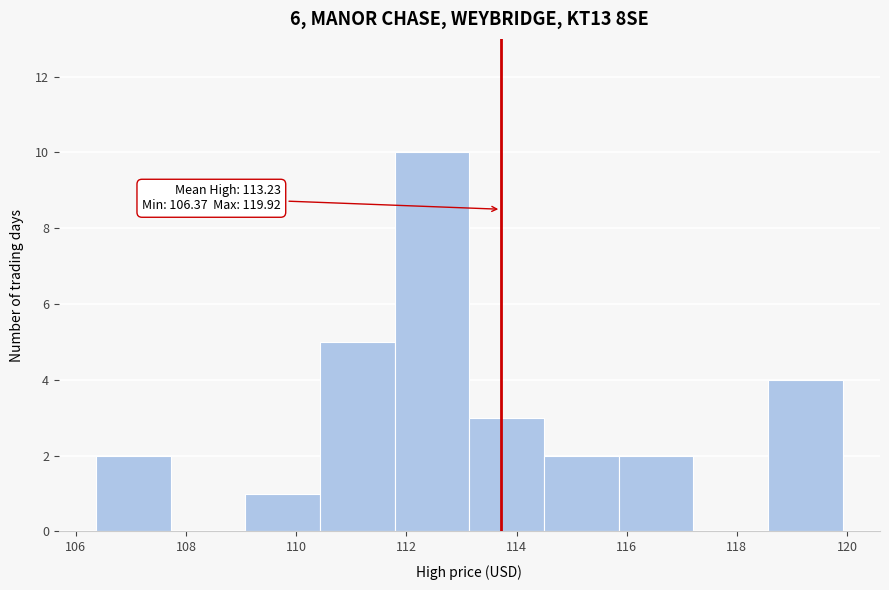

Which range on the x-axis has the tallest bar?

111.8 to 113.2